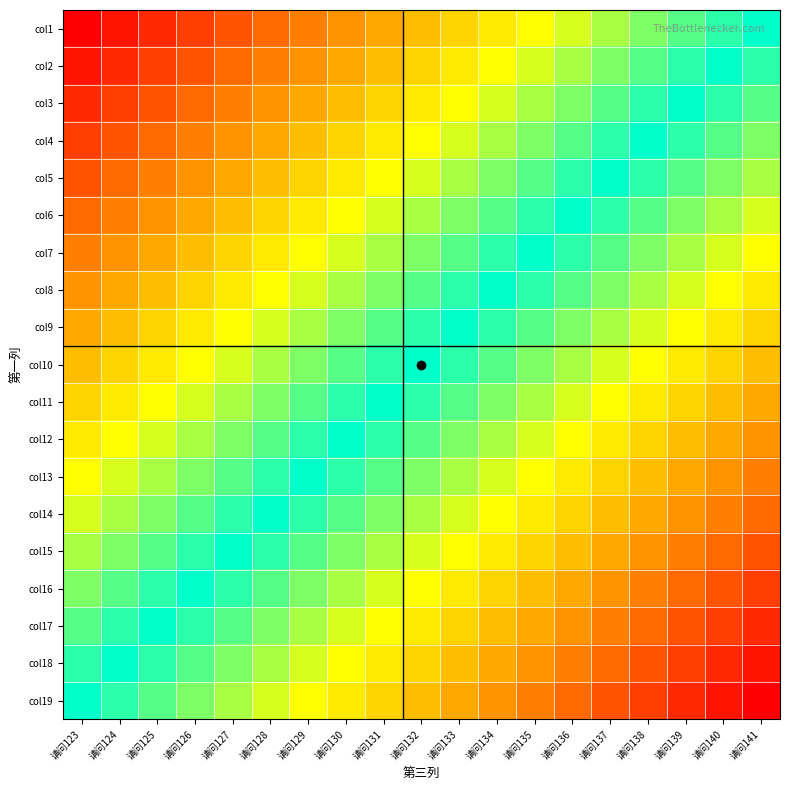

At how many categories does at least one series exceed 76945?

16